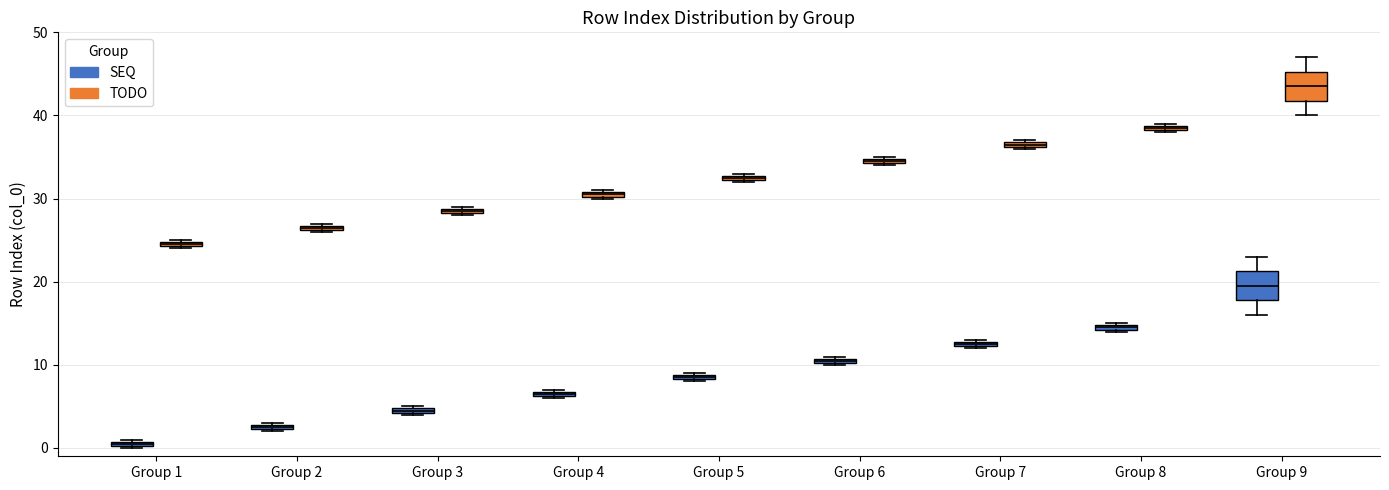

Where is the lower edge of the box for Group 4 (TODO) on the y-axis? The values are not printed on the chart, so give them approximately, as read against the axis.

30